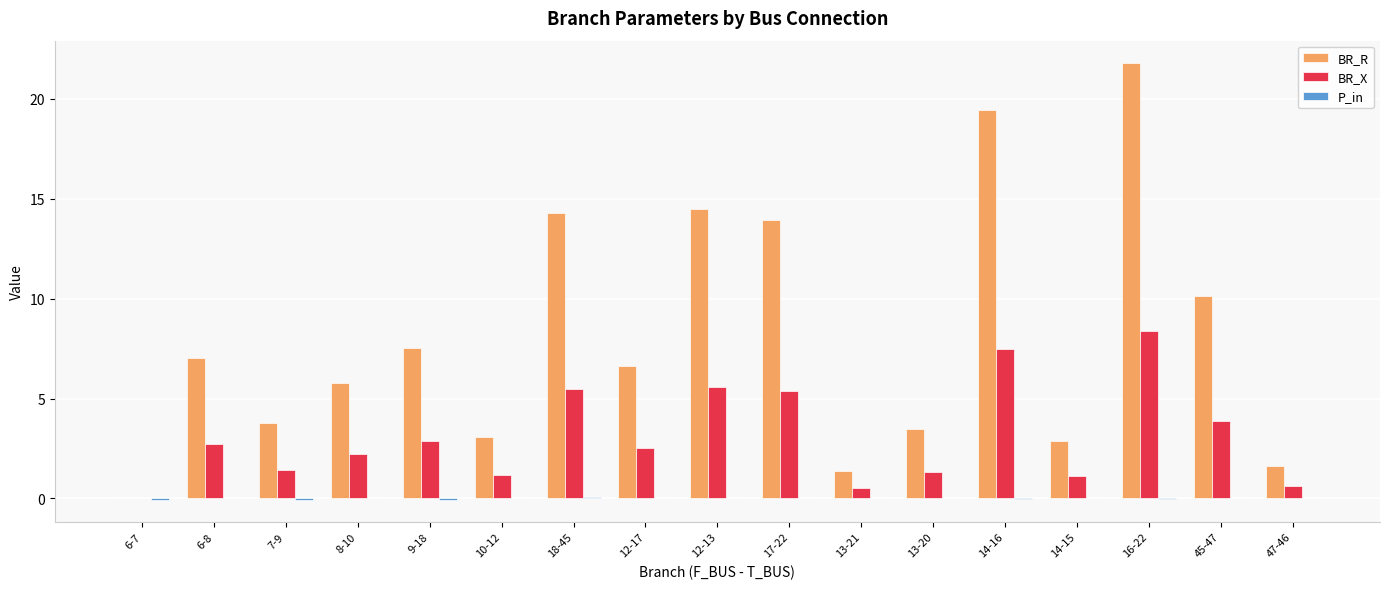

The BR_R series shows 3.1 at 10-12. True or false?

True